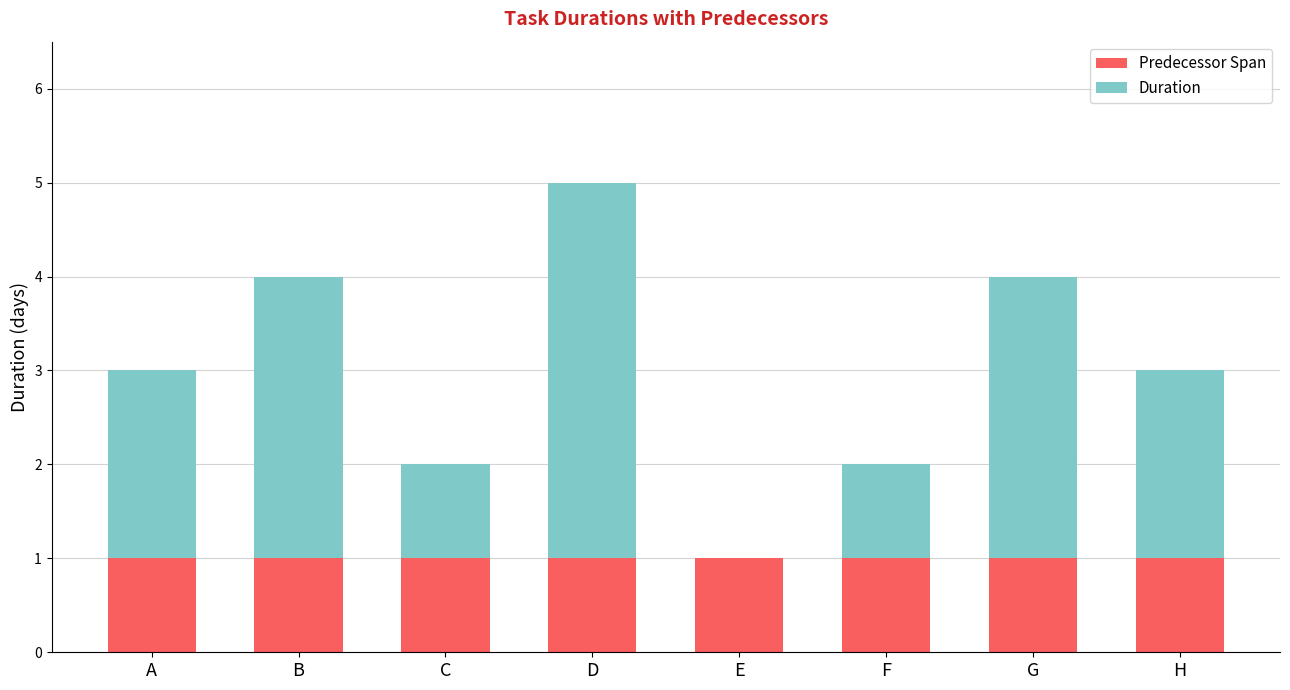

Is it true that Predecessor Span equals 1 at H?

True